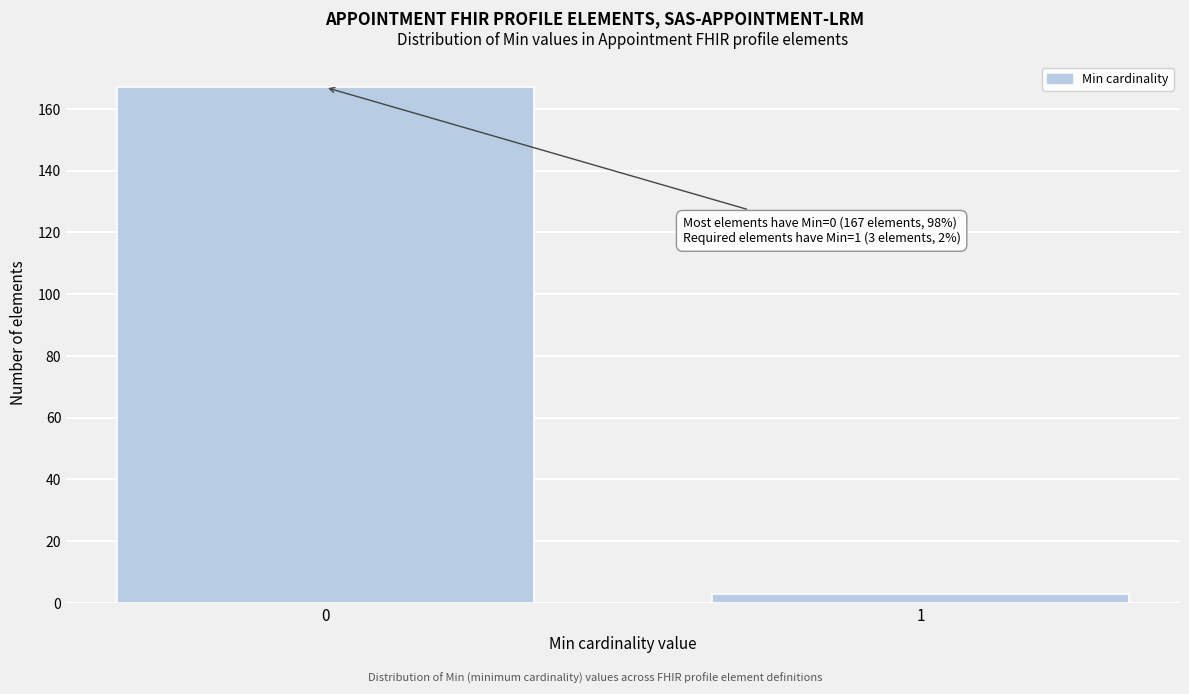

Reading left to right, list all the values displayed in this chart.

167	3